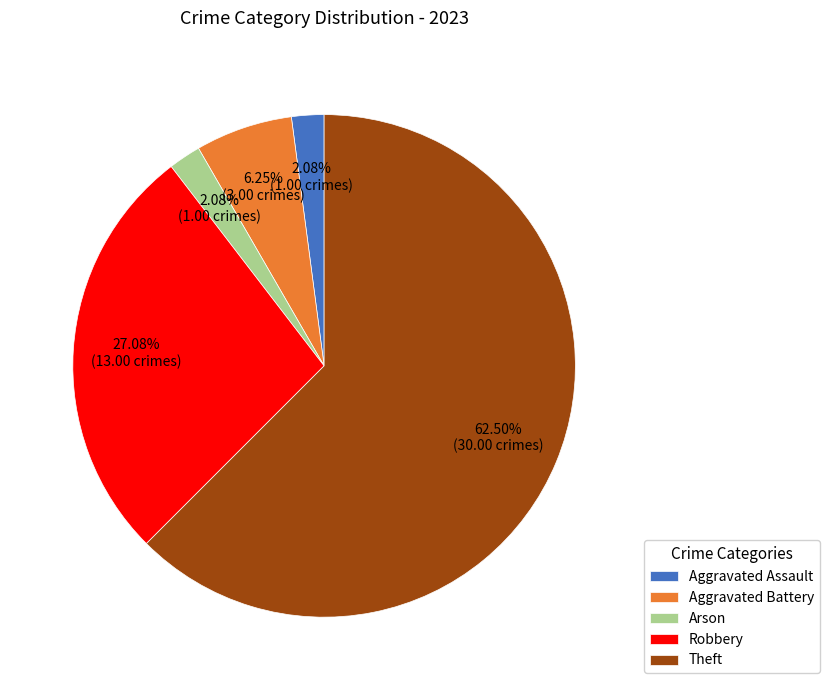

Which category has the biggest portion of the pie?

Theft